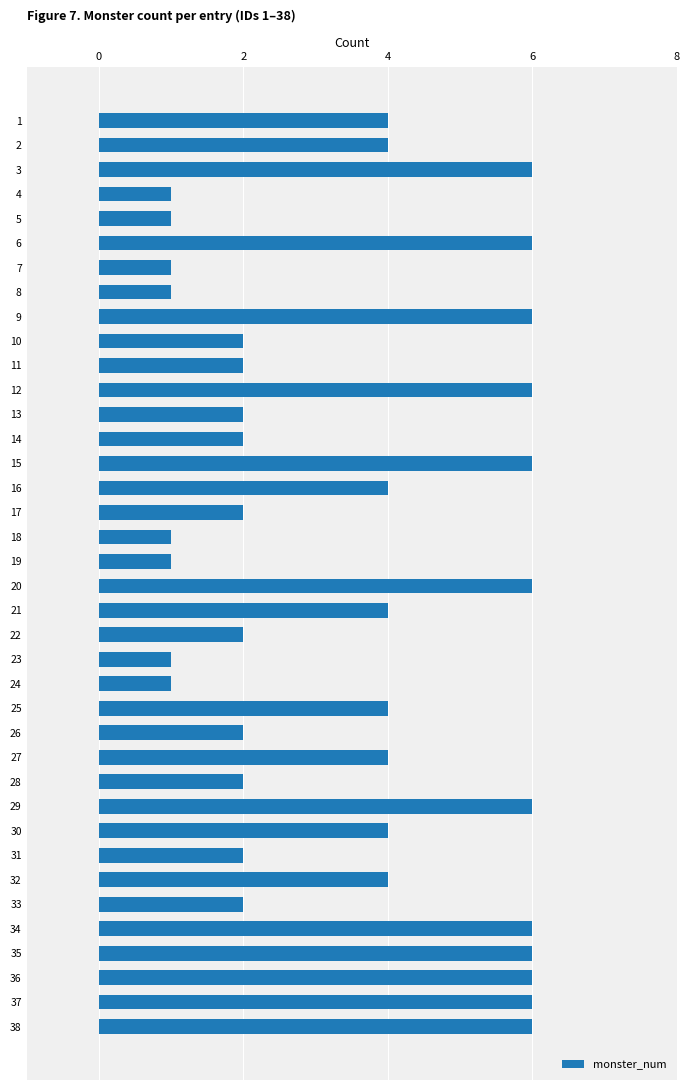

What is the value of the 31st bar from the top?

2